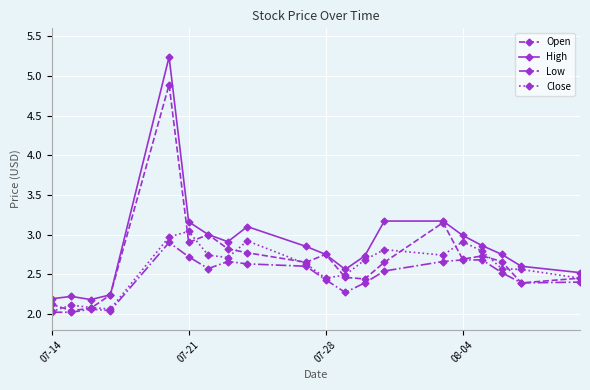

True or false: High has more than 0 points higher than both neighbors.

True